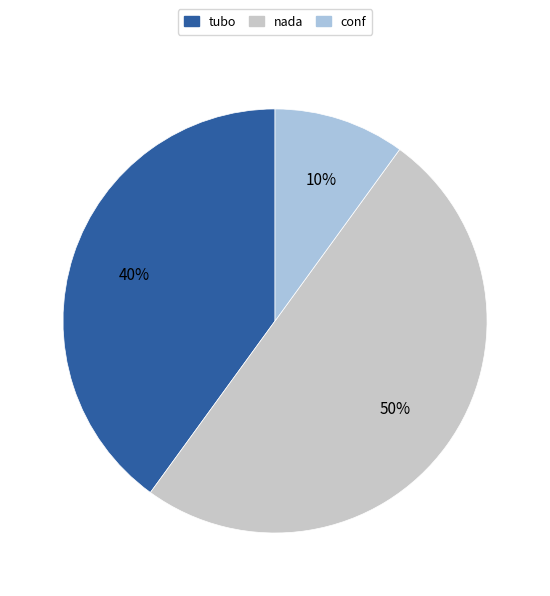

The conf slice represents 10% of the pie. True or false?

True